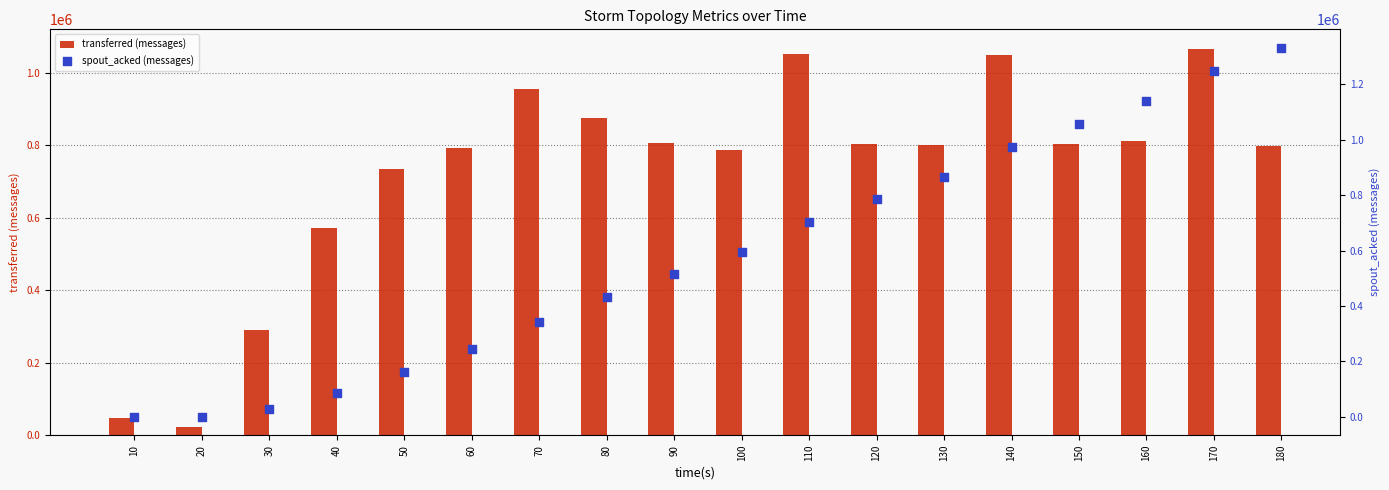

At which category is the sum across all series the highest?

170